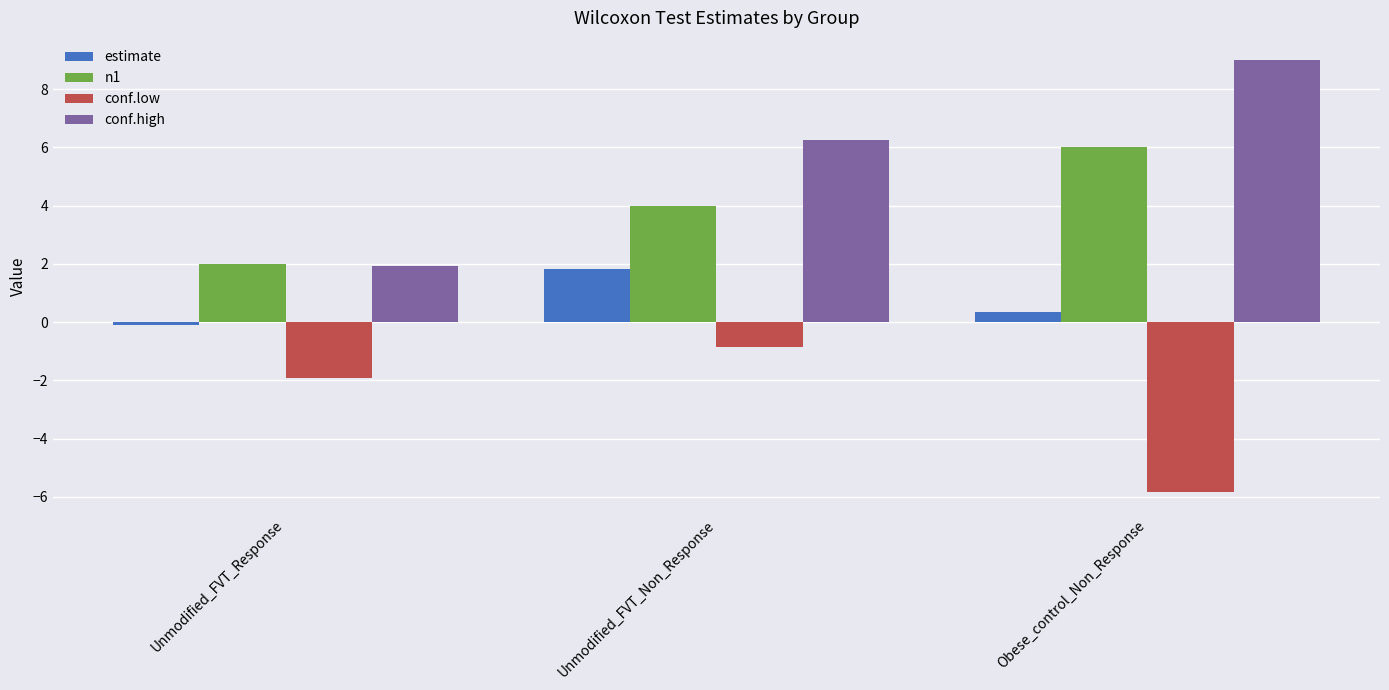

List the labels in order of conf.high value, largest first.

Obese_control_Non_Response, Unmodified_FVT_Non_Response, Unmodified_FVT_Response